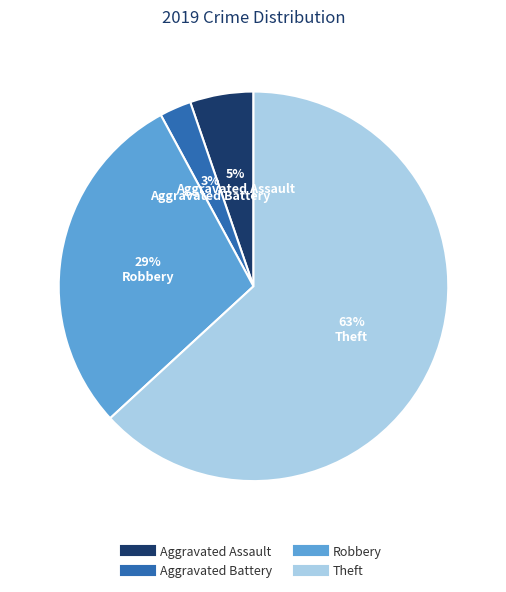

Is Robbery the majority of the pie?

No